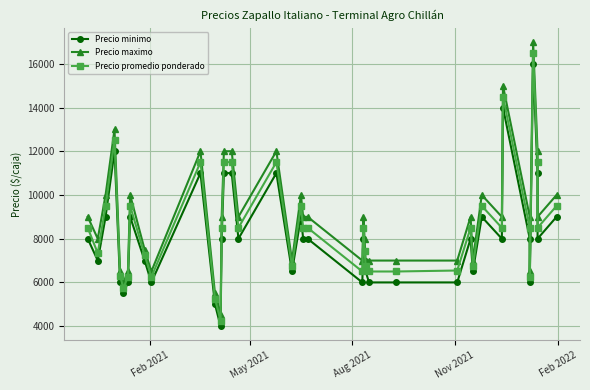

Reading left to right, transcribe all the data shown in this chart.

Precio minimo: 8000	7000	9000	12000	6000	5500	6000	9000	7000	6000	11000	5000	4000	8000	11000	11000	8000	11000	6500	9000	8000	8000	6000	8000	7000	6500	6000	6000	6000	8000	6500	9000	8000	14000	8000	6000	16000	11000	8000	9000
Precio maximo: 9000	8000	10000	13000	6500	6000	6500	10000	7500	6500	12000	5500	4500	9000	12000	12000	9000	12000	7000	10000	9000	9000	7000	9000	8000	7000	7000	7000	7000	9000	7000	10000	9000	15000	9000	6500	17000	12000	9000	10000
Precio promedio ponderado: 8500	7333	9500	12500	6278	5750	6250	9500	7250	6250	11500	5250	4250	8500	11500	11500	8500	11500	6750	9500	8500	8500	6500	8500	7429	6765	6500	6500	6545	8500	6731	9500	8500	14500	8500	6250	16500	11500	8500	9500